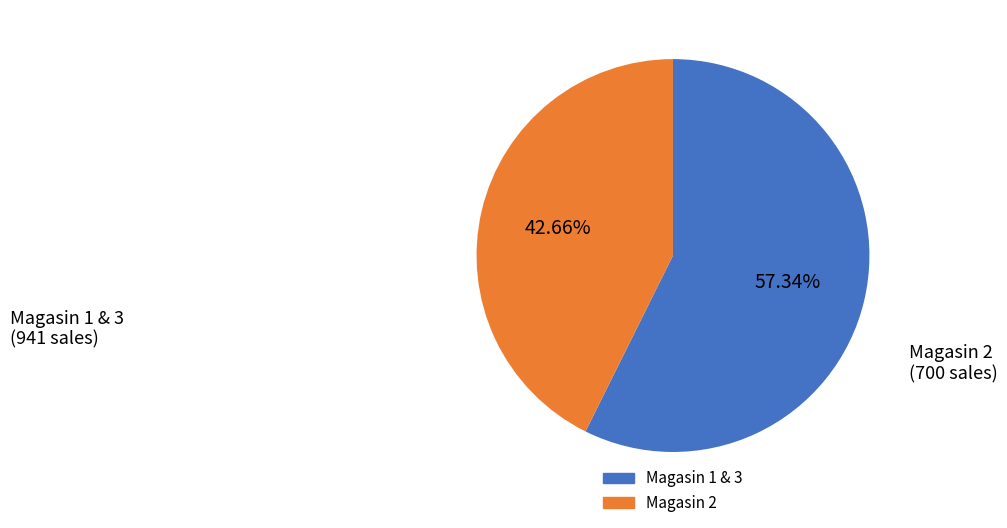

Does any single category account for the majority?

Yes